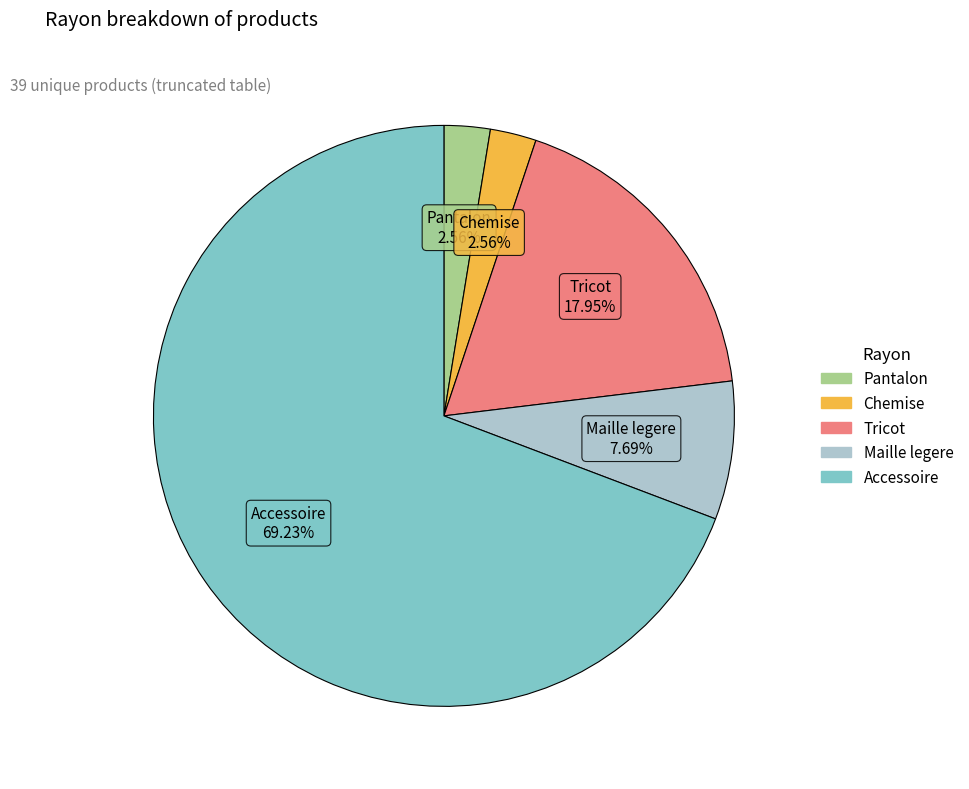

To the nearest percent, what is the average slice percentage?

20%